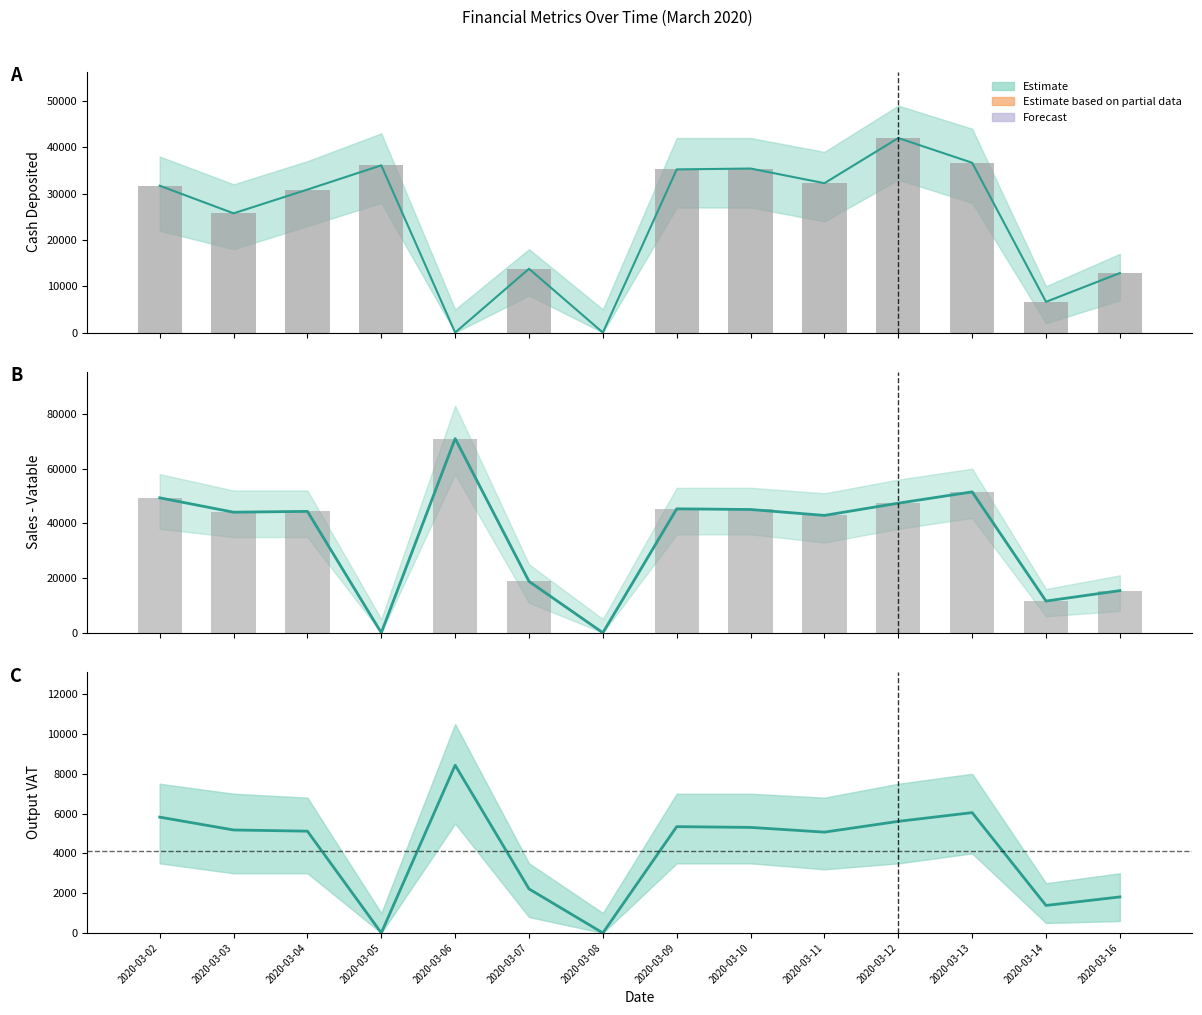

Count the number of categories in the chart.

14